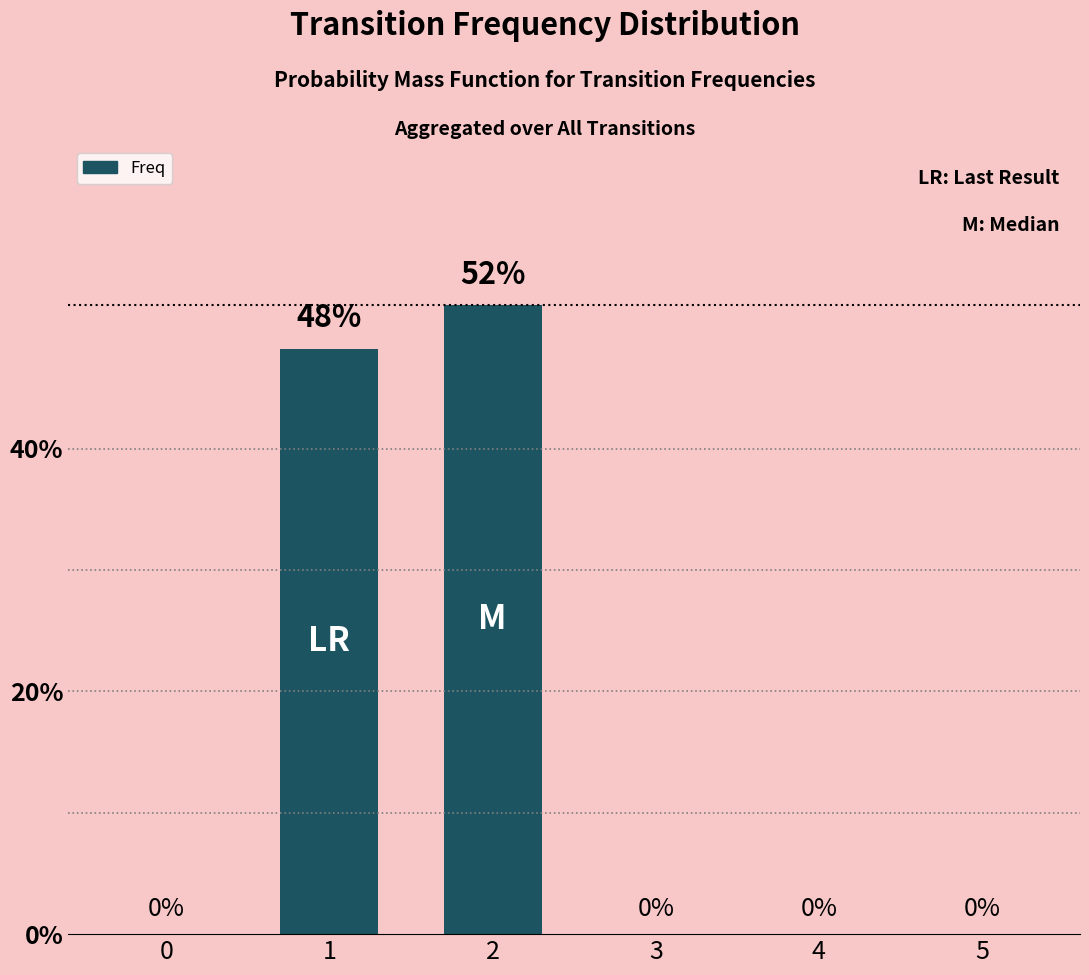

Are the bars horizontal?

No